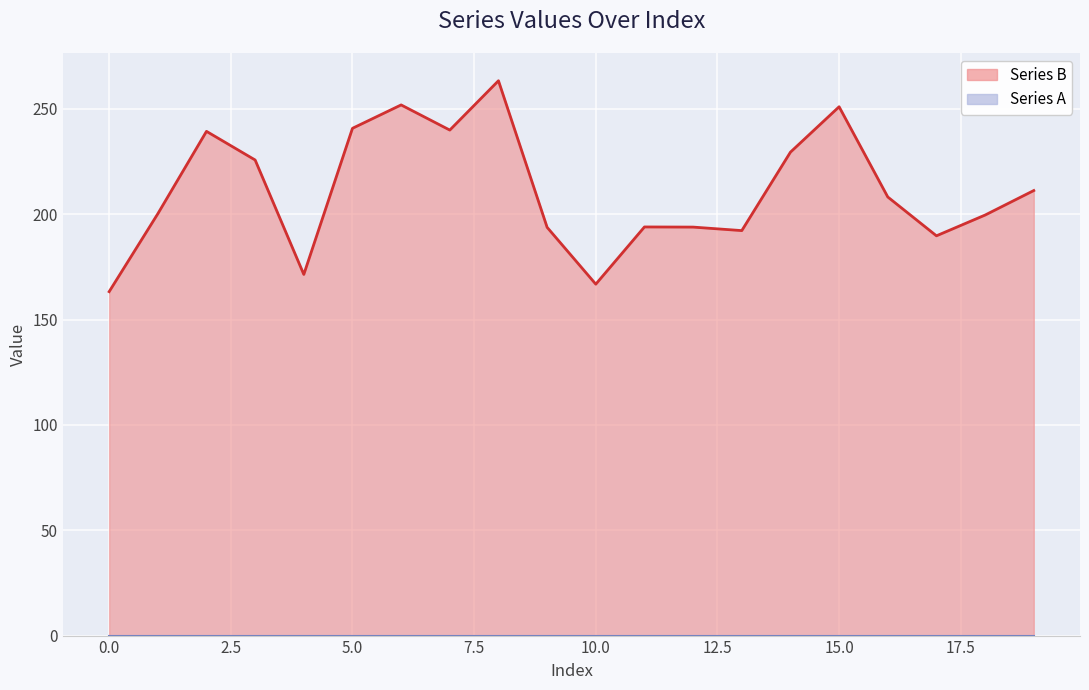

At which category does the data reach its first local peak?

2